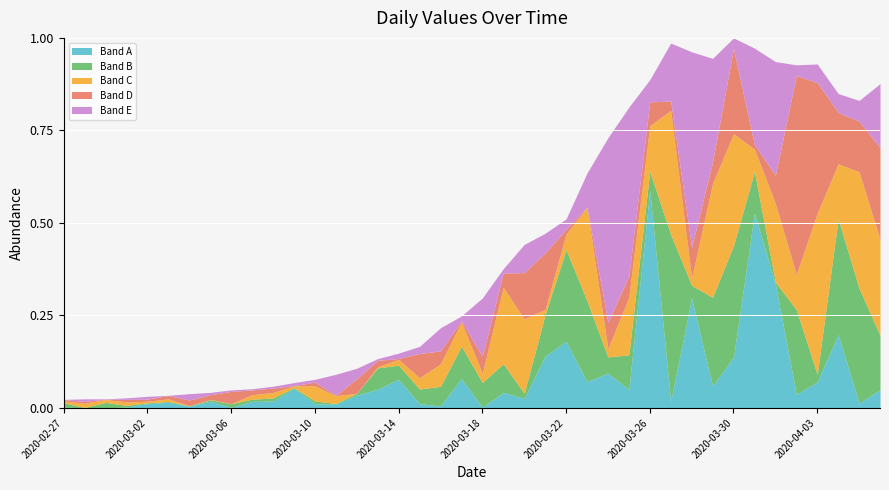

The value of Band A at 2020-03-22 is 0.3. True or false?

False